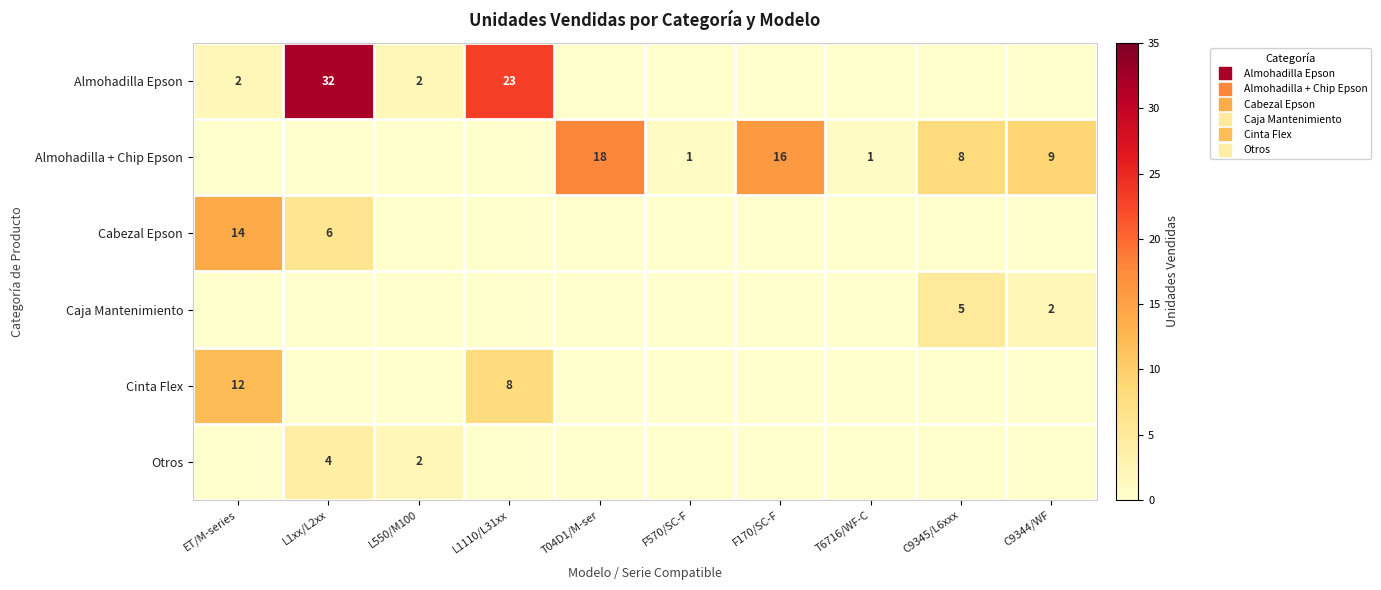

At how many categories does at least one series exceed 12?

5